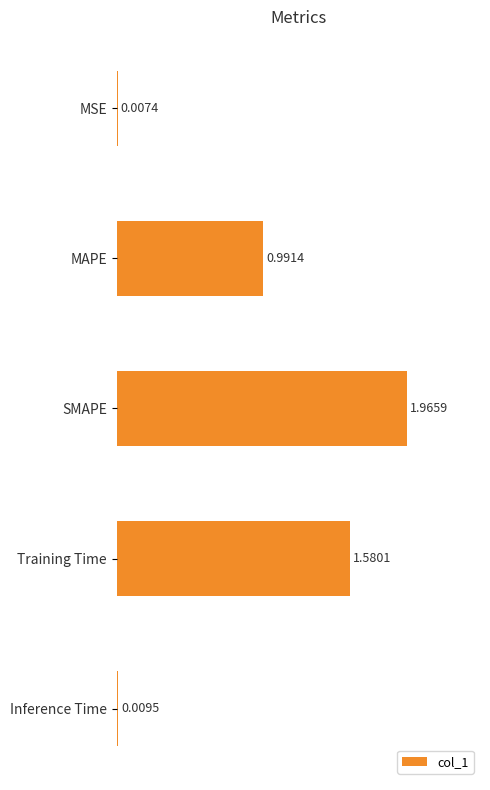

Which category has the highest value across all series?

SMAPE